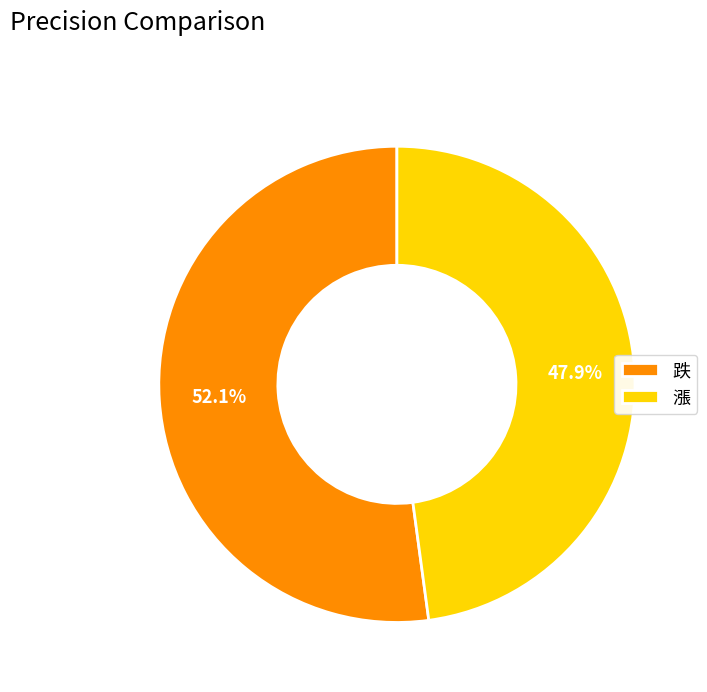

To the nearest percent, what is the average slice percentage?

50%